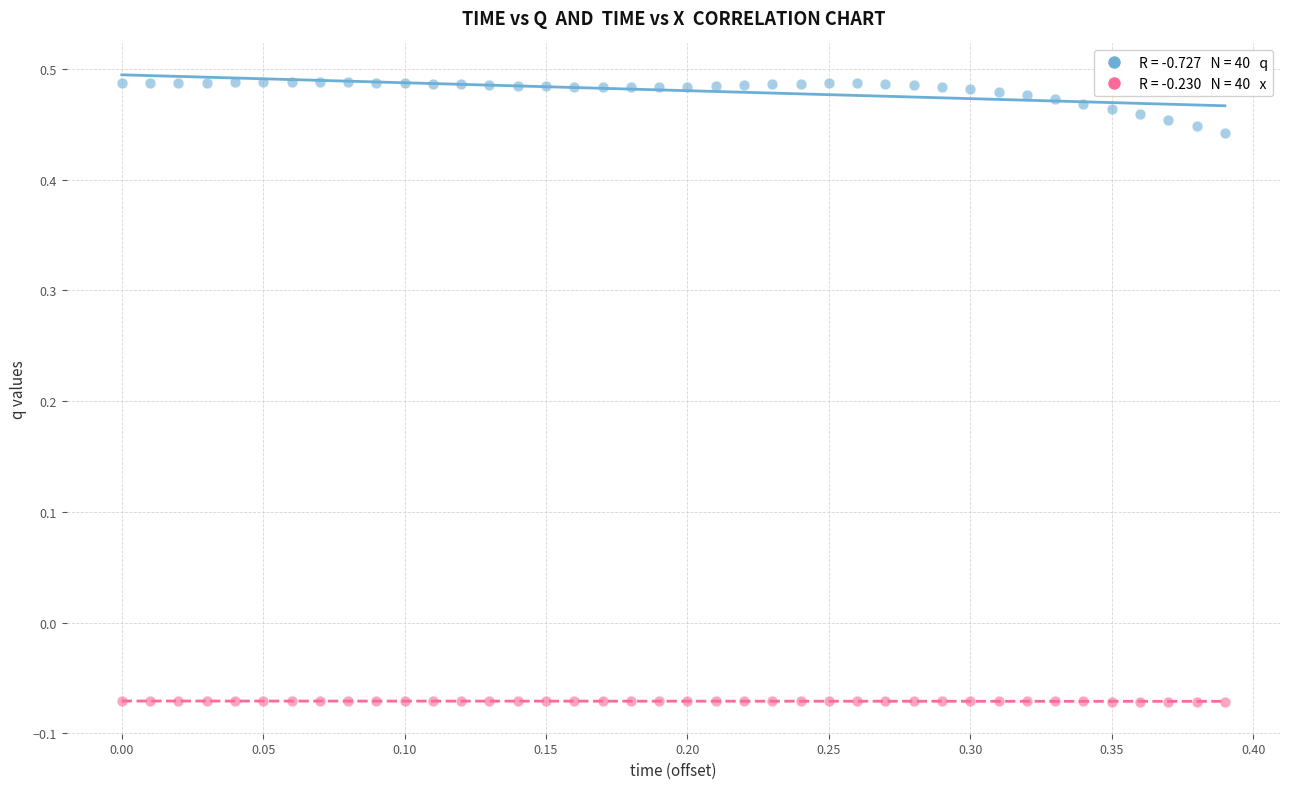

Across all data points, what is the range of Y values (max minus min)?

0.6